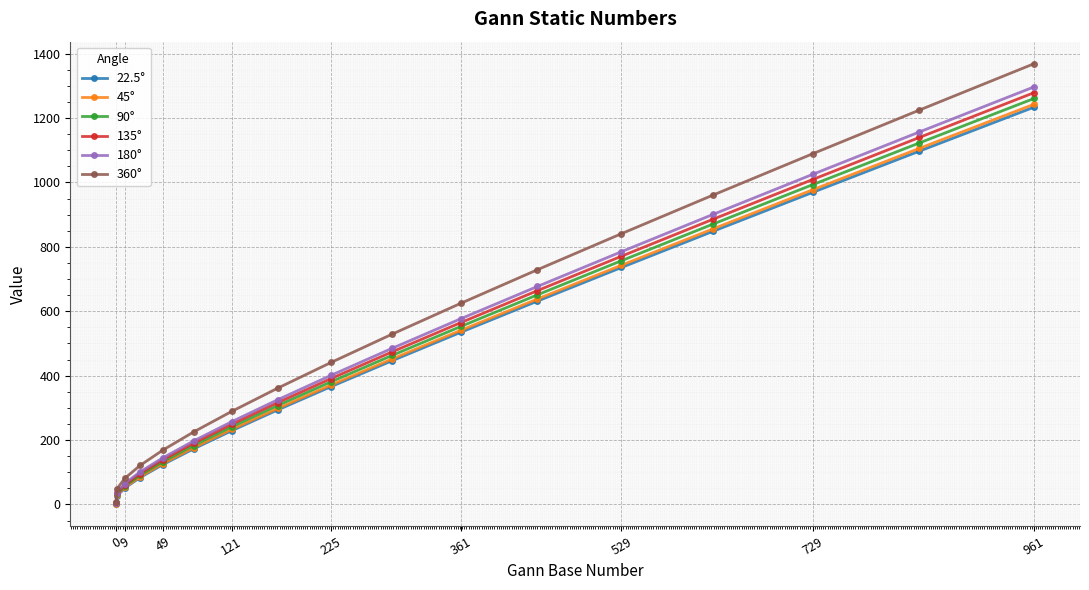

True or false: 45° has more than 2 points higher than both neighbors.

False